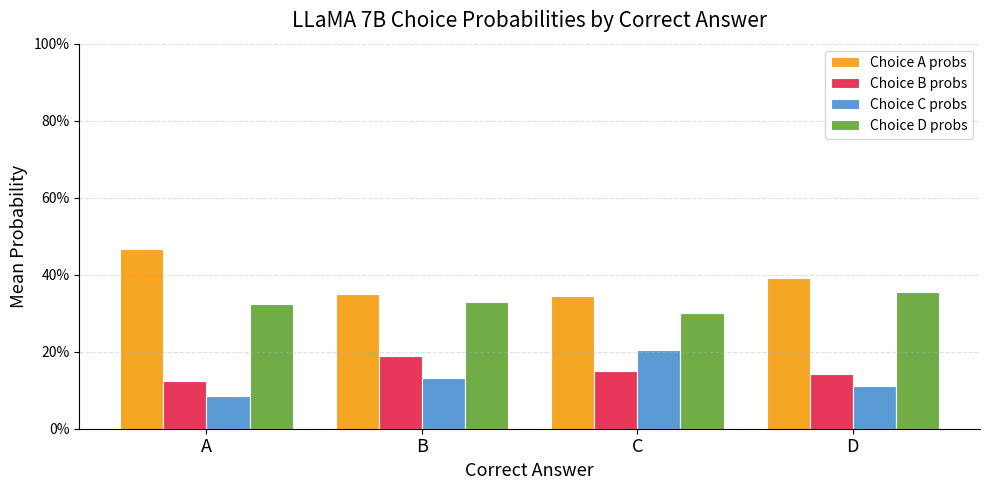

Are the bars grouped side by side (vs. stacked)?

Yes